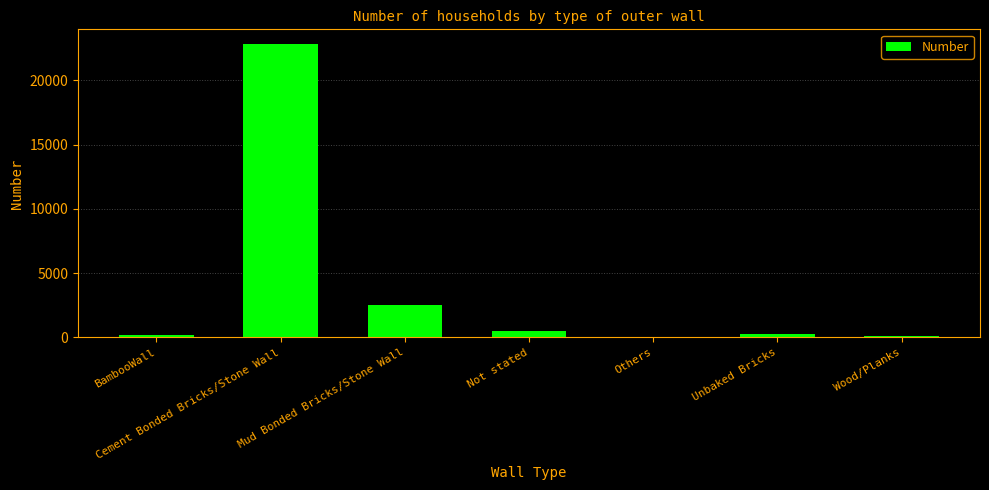

What is the greatest value displayed?

22838